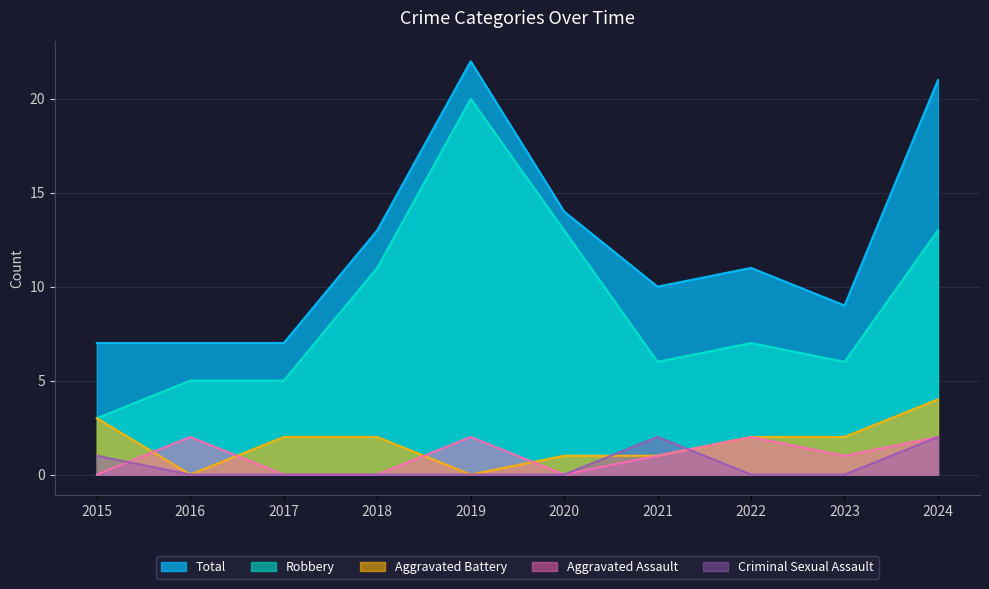

At which category does the chart reach its minimum across all series?

2015